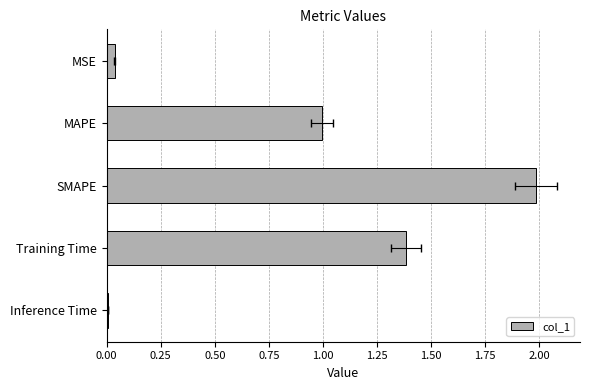

Does the chart contain stacked bars?

No